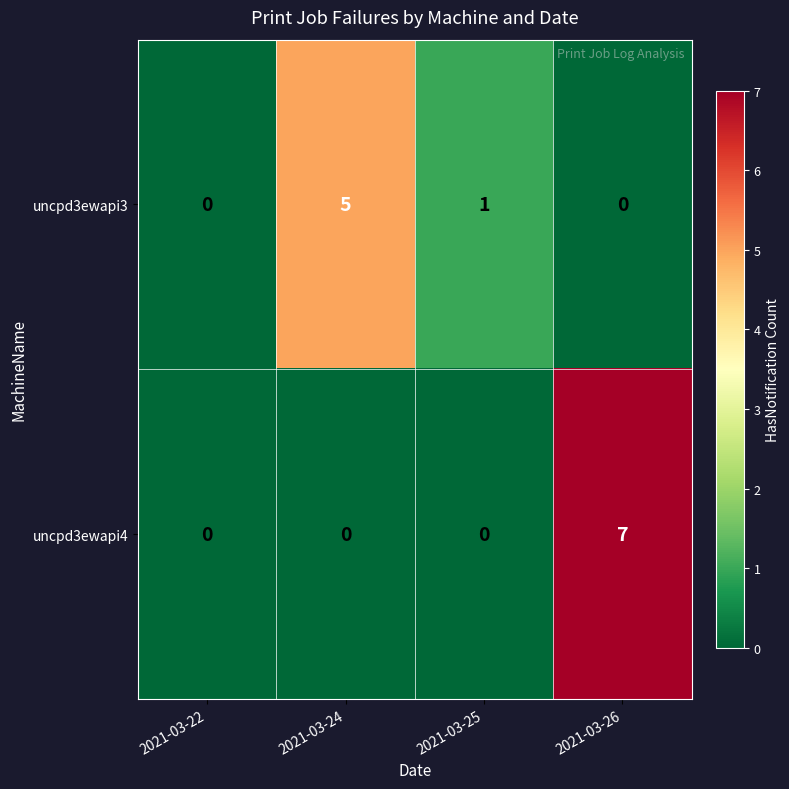

The uncpd3ewapi4 series shows 7 at 2021-03-26. True or false?

True